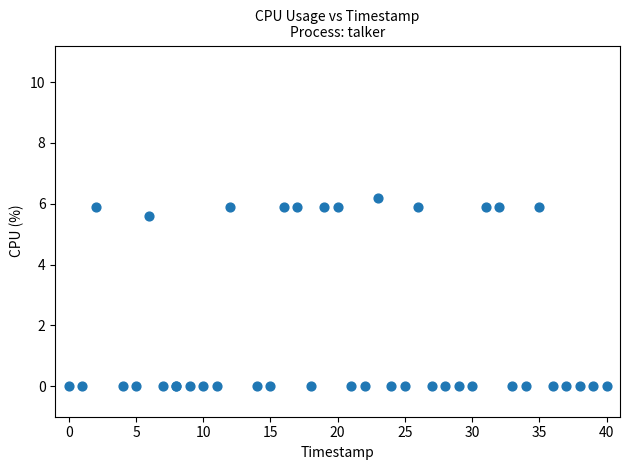

What Y value in the scatter plot is closest to 3?

5.6